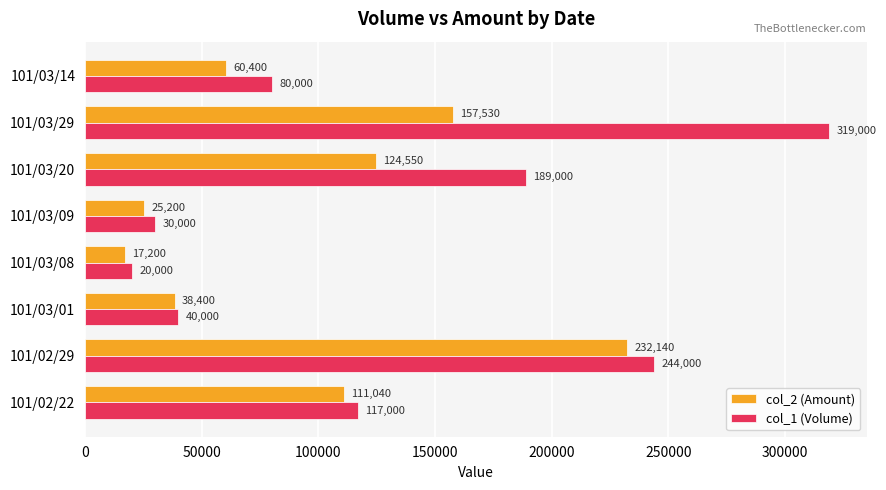

What is the sum of all col_1 (Volume) values?

1039000